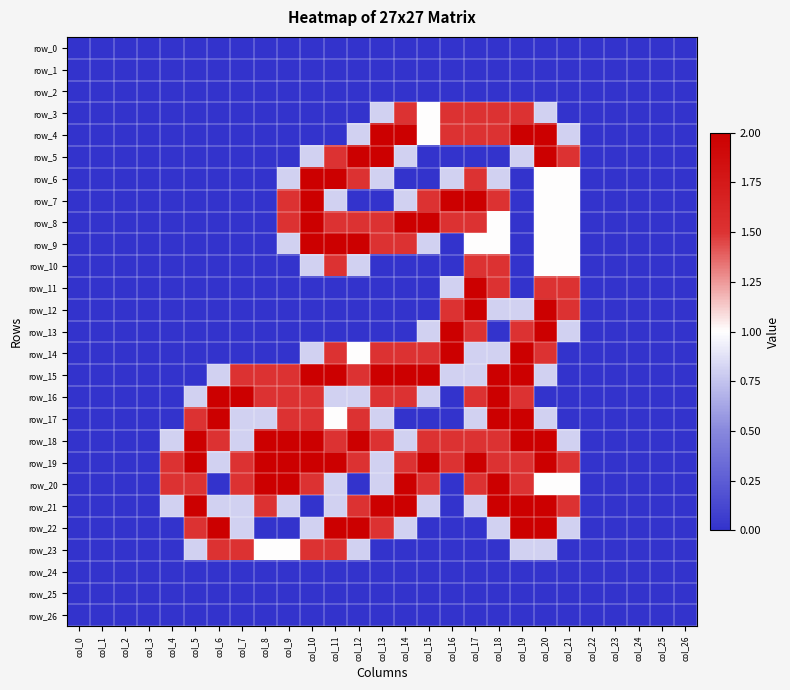

Between col_9 and col_17, which is larger?

col_9